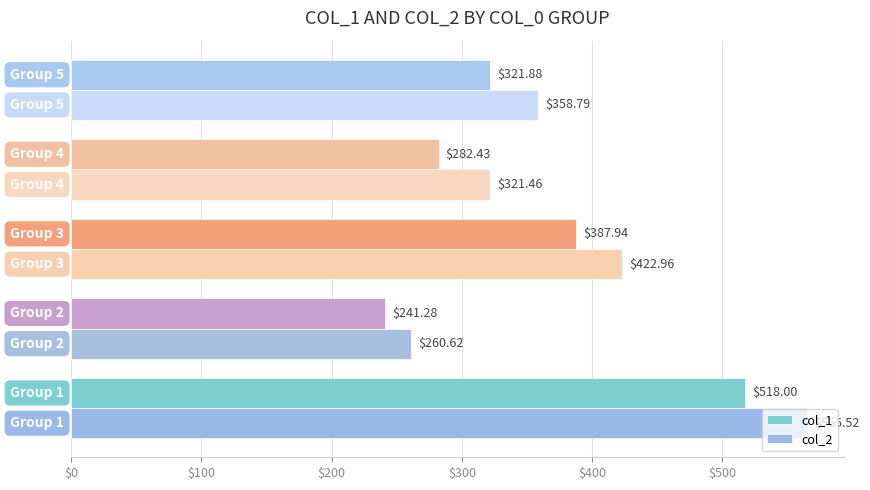

At how many categories does at least one series exceed 409?

2